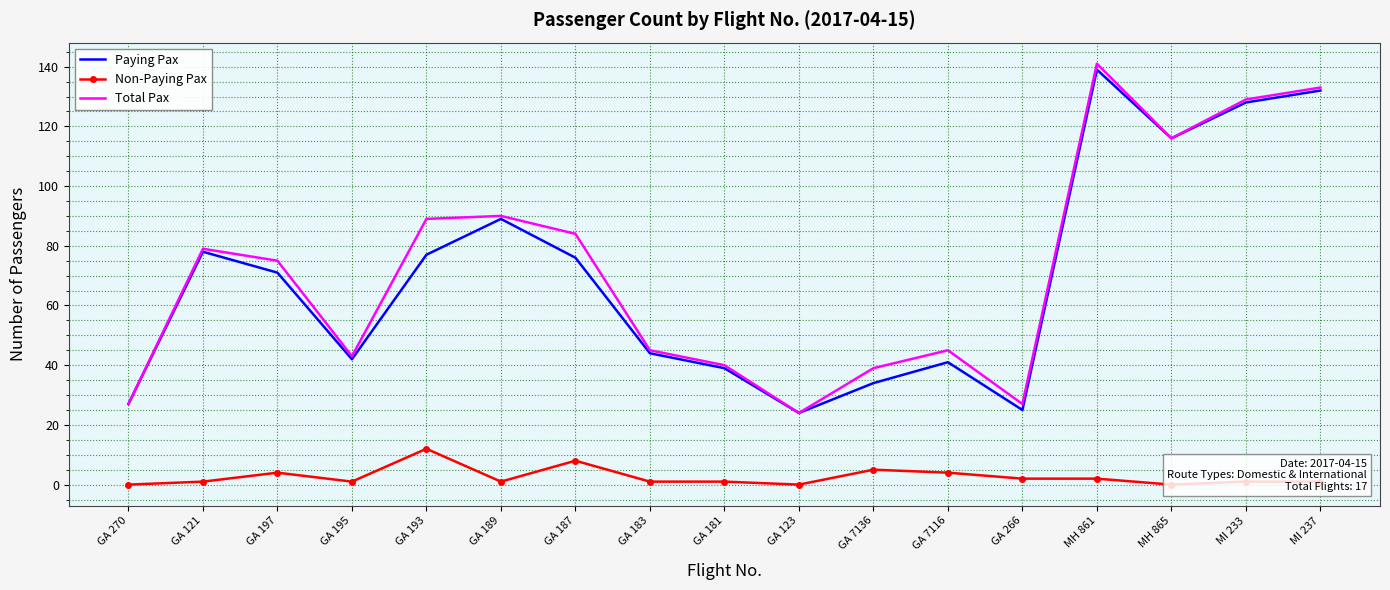

What is the difference between the second highest and minimum values in the Non-Paying Pax series?

8